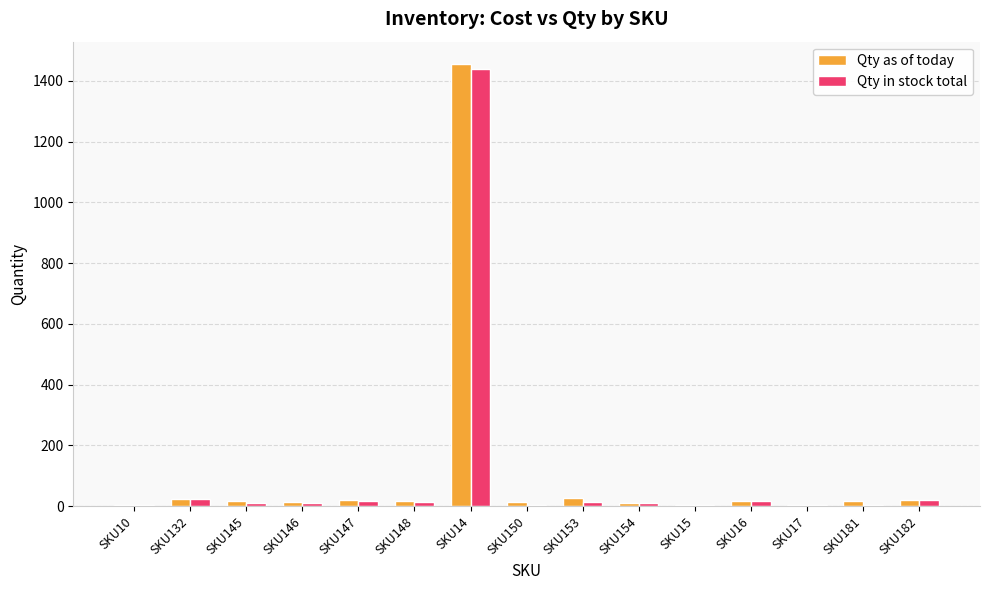

What is the total value across all series at SKU10?

8